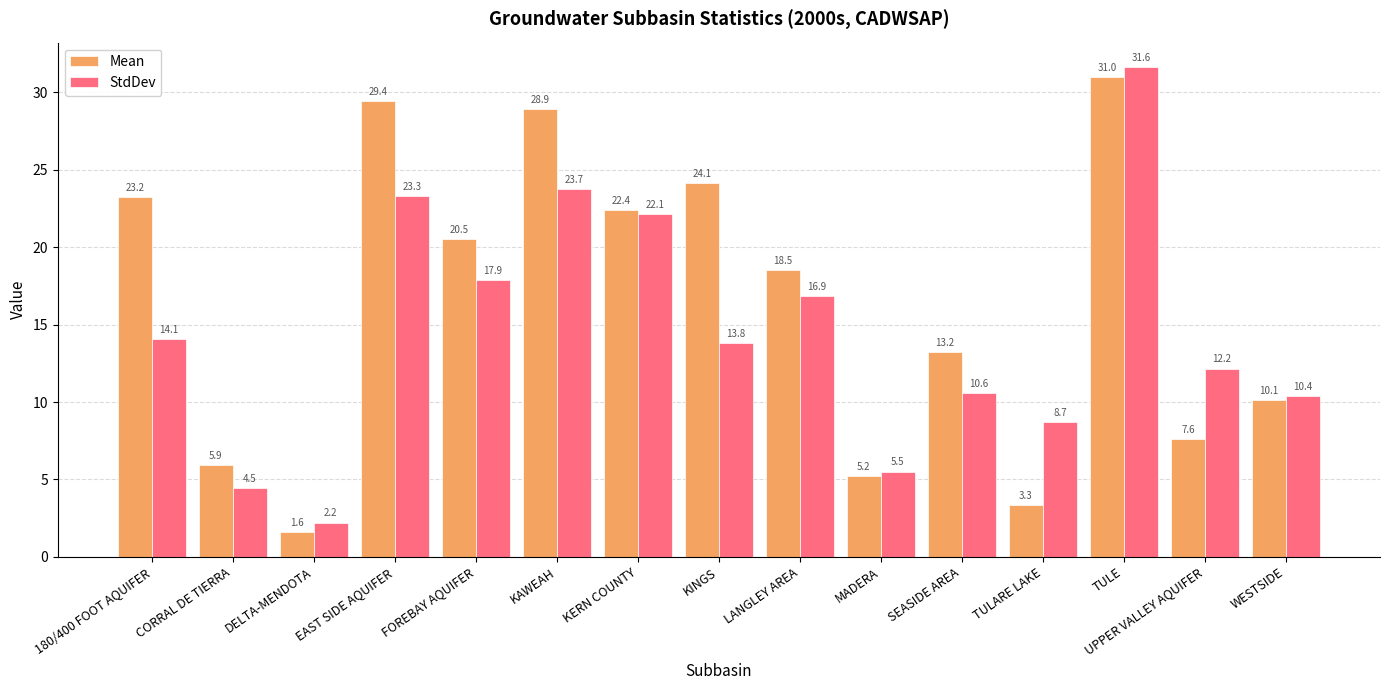

Rank the series by their maximum value, from lowest to highest.

Mean, StdDev